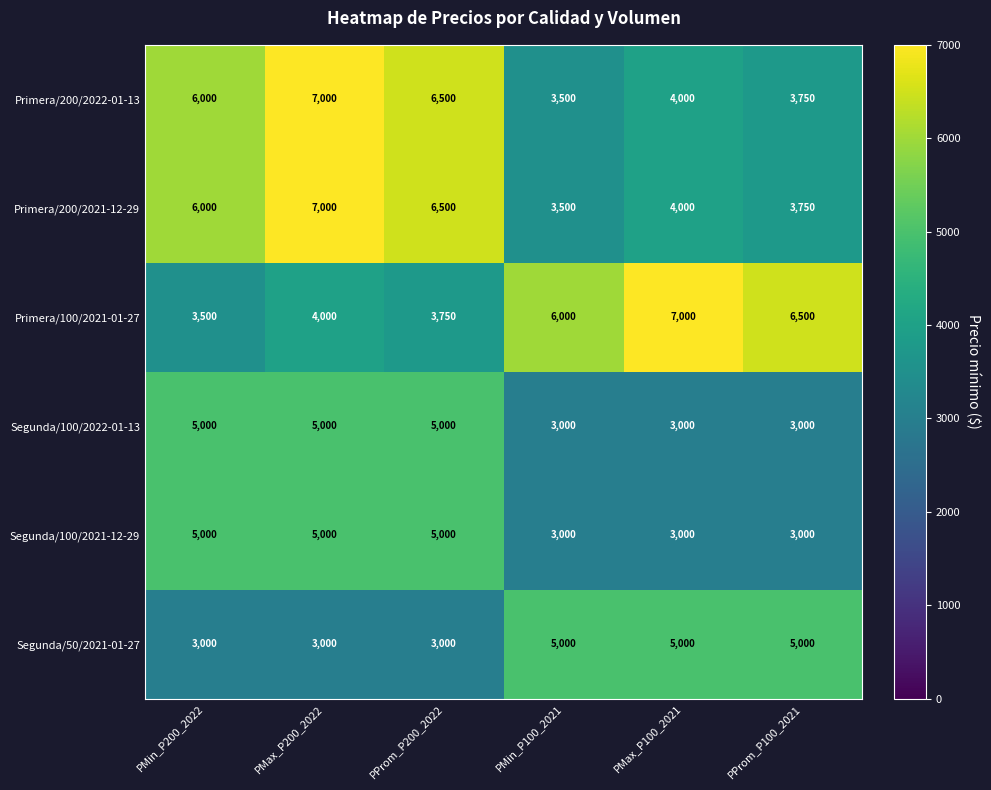

The value of Segunda/100/2022-01-13 at PMin_P200_2022 is 5000. True or false?

True